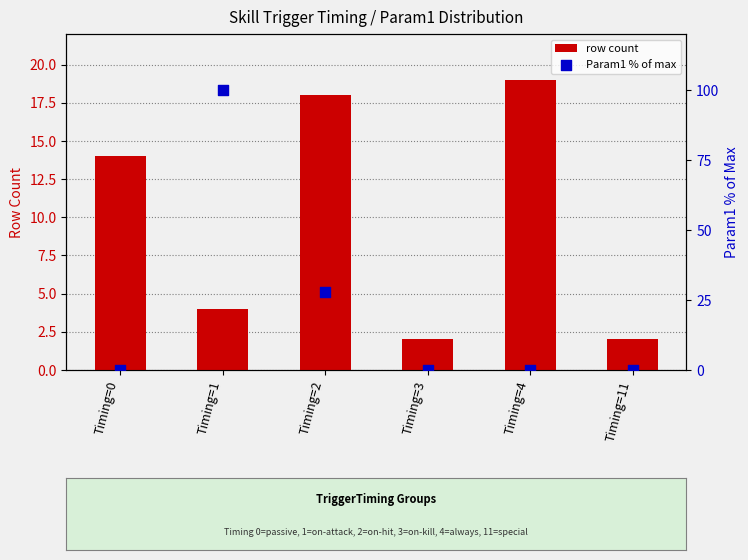

What is the total value across all series at Timing=2?

46.0